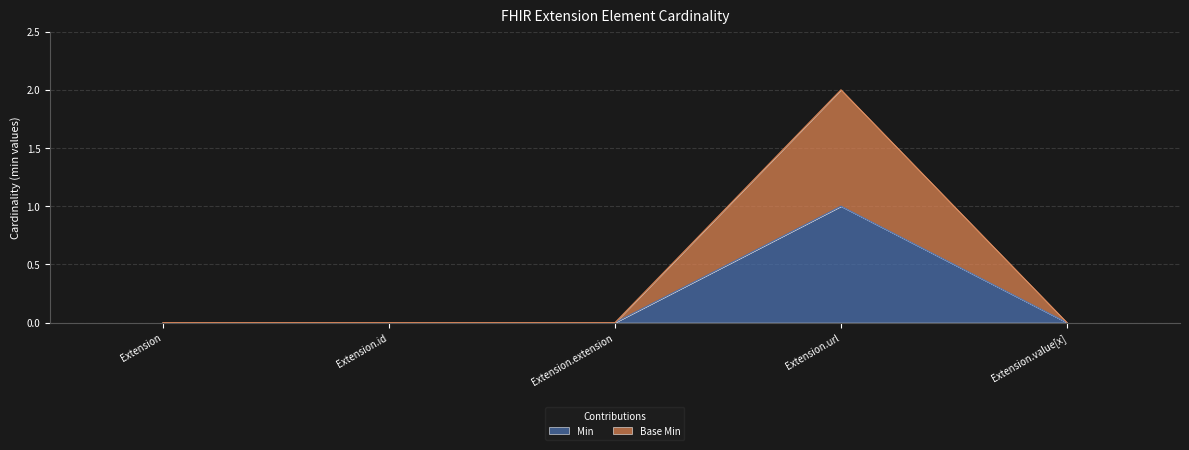

What are all the series names shown in the legend?

Min, Base Min